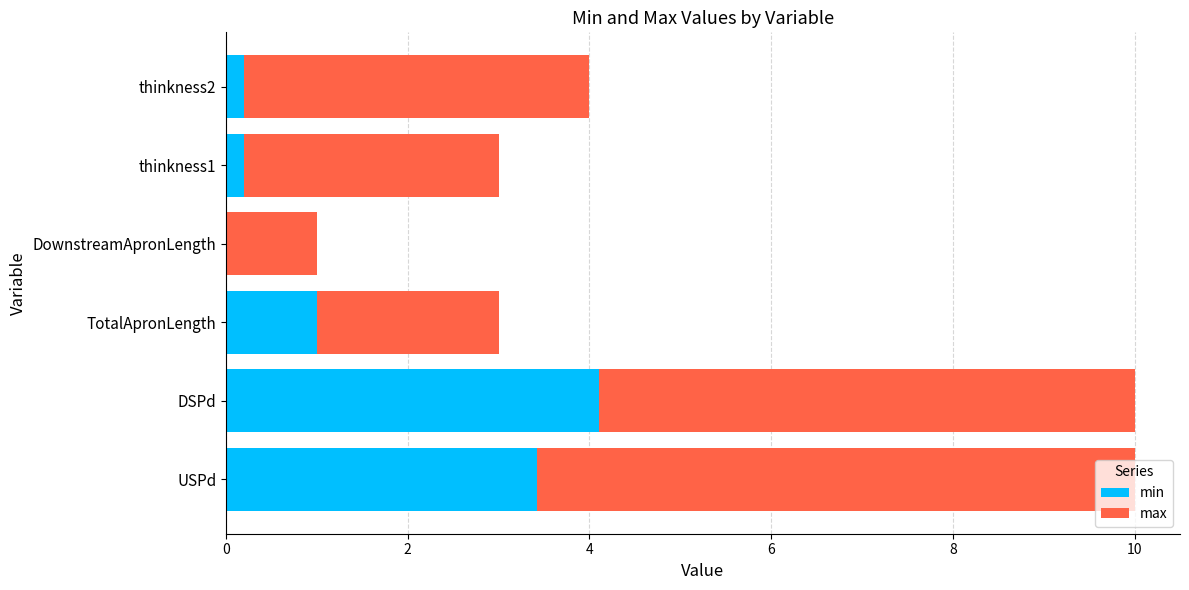

True or false: min has a value of 0.2 at thinkness1.

True